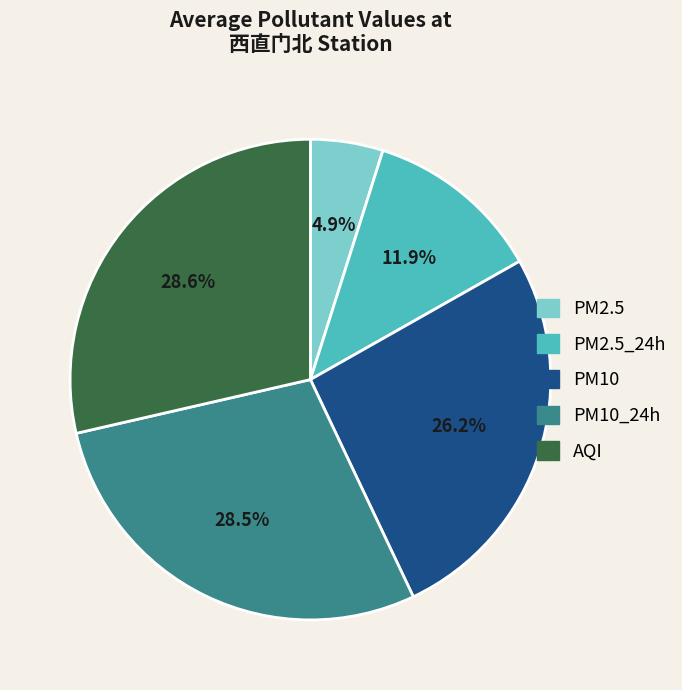

Does PM10_24h account for over 50% of the chart?

No